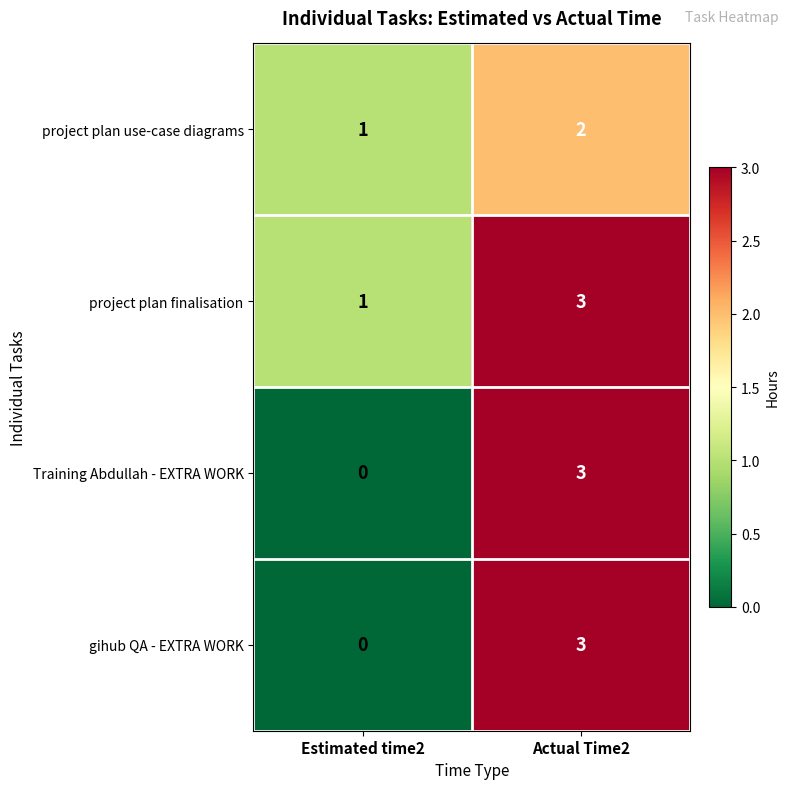

Which category has the highest value across all series?

Actual Time2